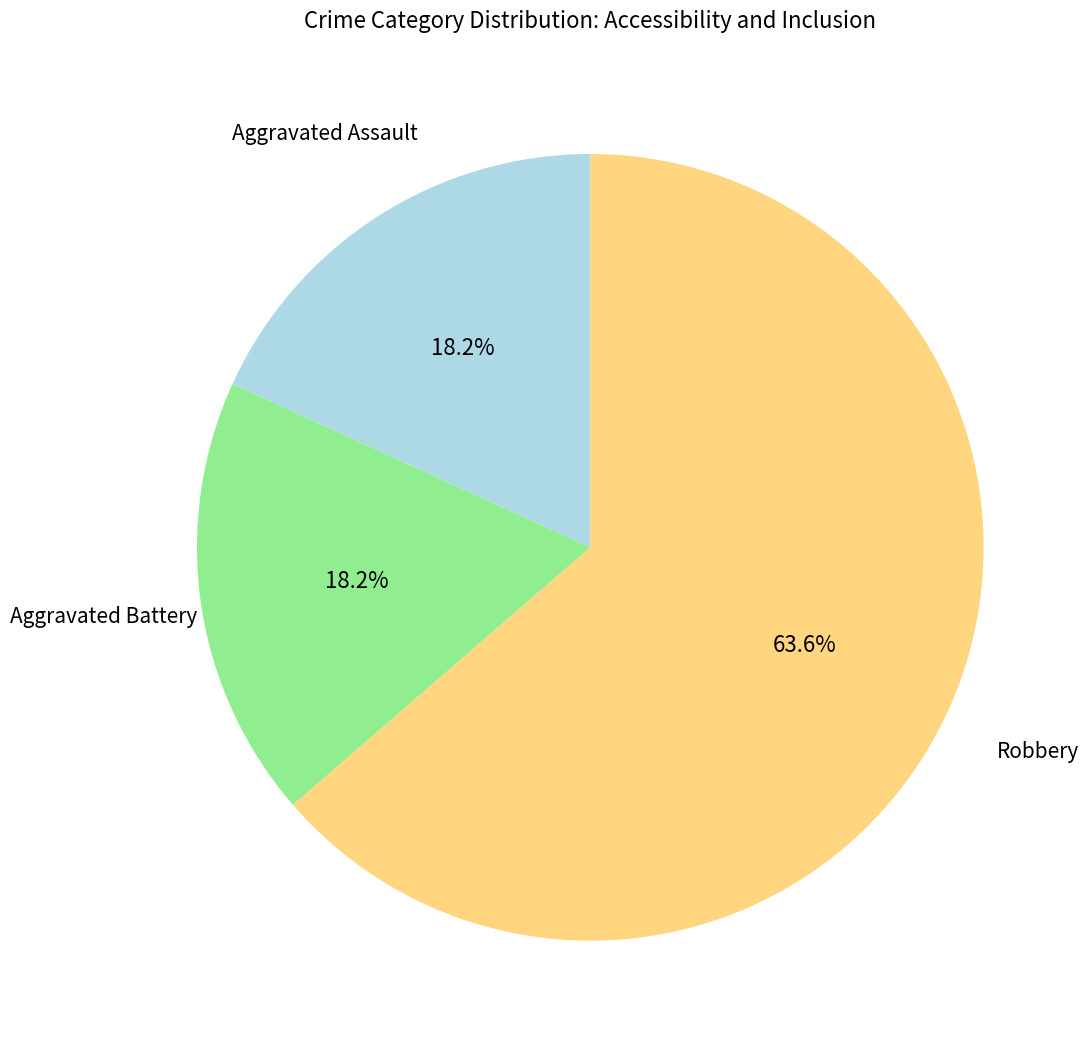

Is there a majority slice in this chart?

Yes